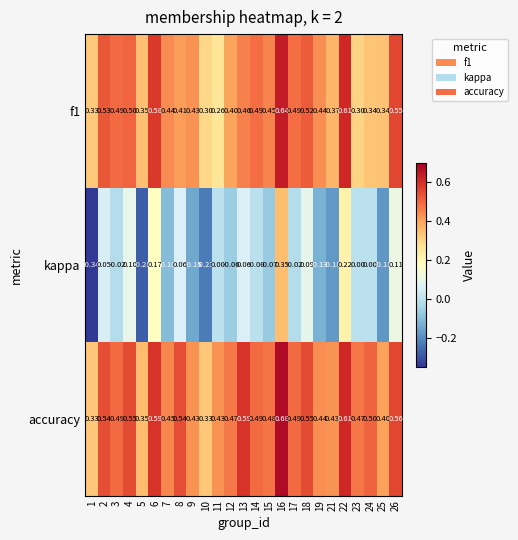

Which series changed the most between 1 and 17?

kappa